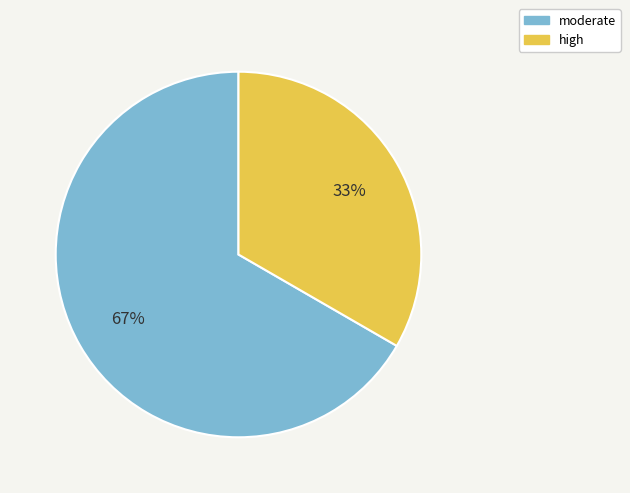

Combined, do moderate and high account for over 50%?

Yes